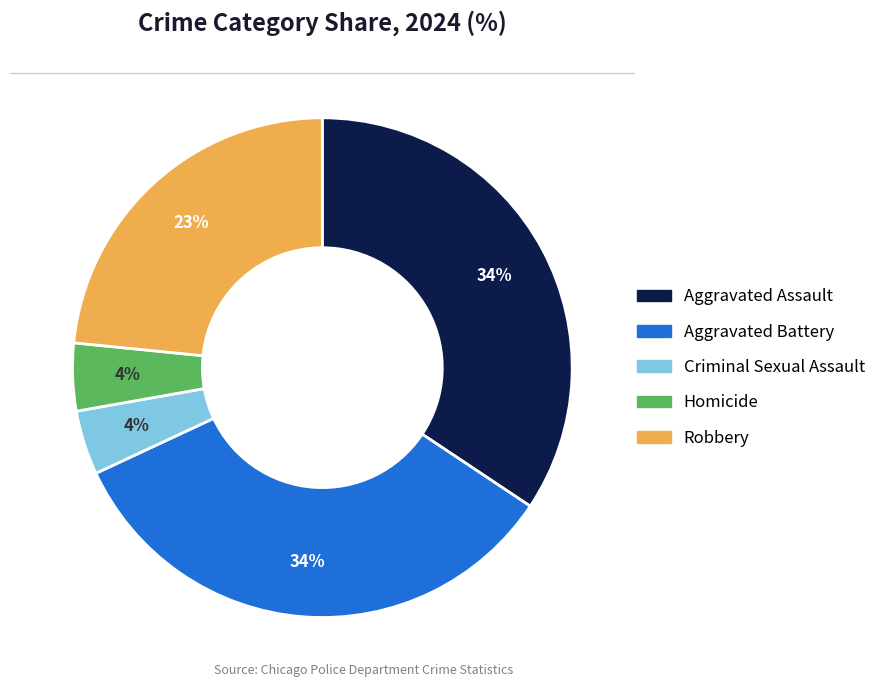

Is the sum of Homicide and Aggravated Assault greater than half?

No